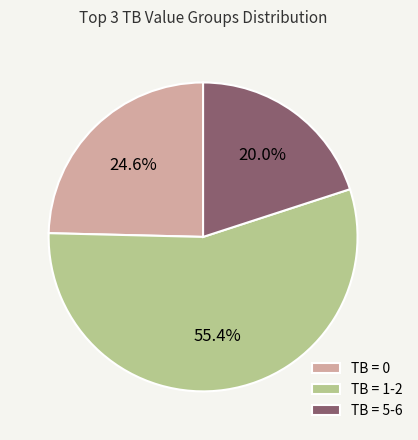

How many segments does this pie chart have?

3